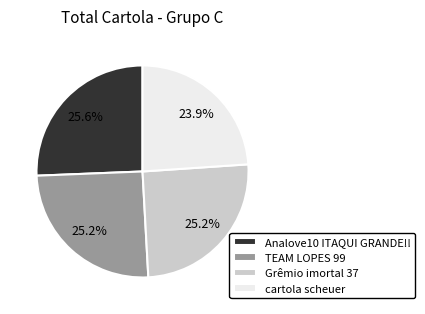

Which has a higher value, Grêmio imortal 37 or cartola scheuer?

Grêmio imortal 37